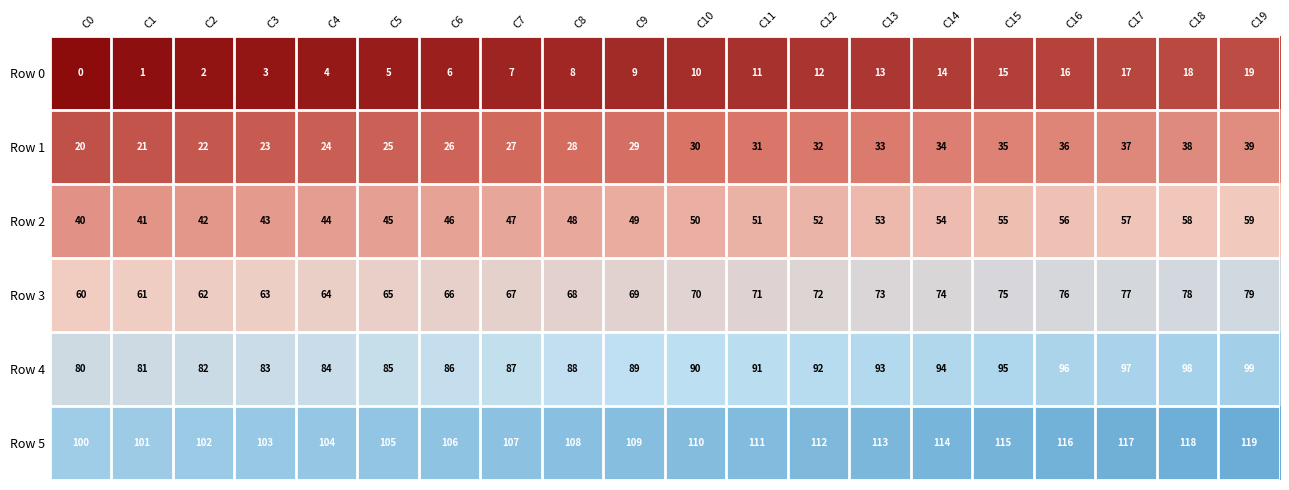

Is it true that Row 3 equals 121 at C9?

False